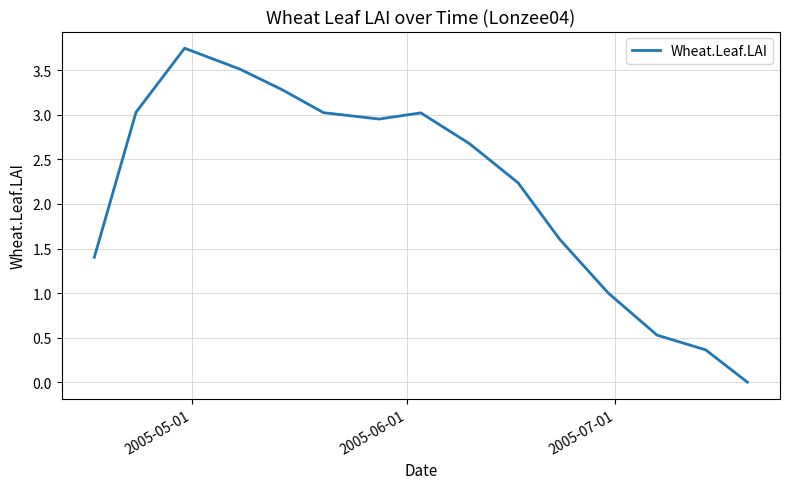

How many positive values are there?

14